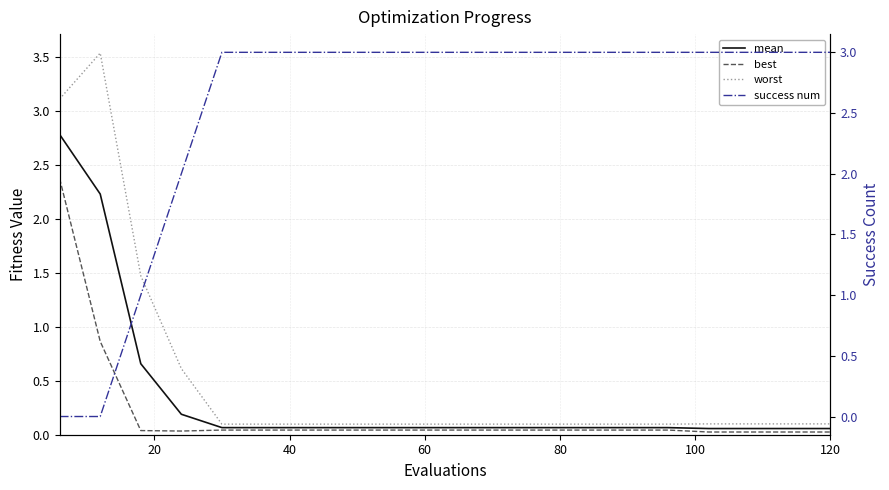

Is this an area chart (filled region under the line)?

No